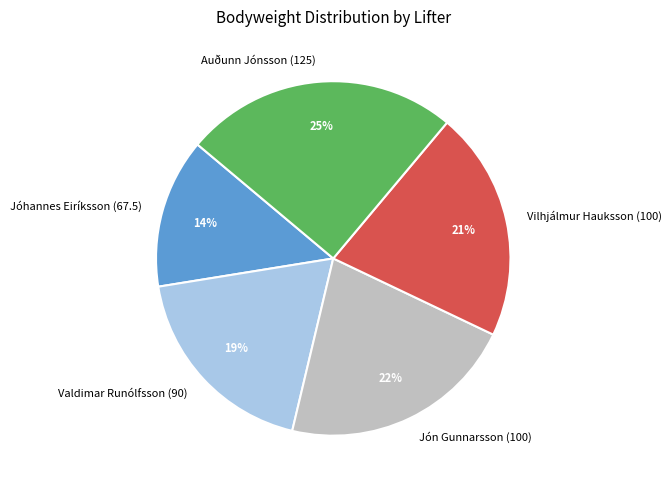

The Jón Gunnarsson (100) slice represents 22% of the pie. True or false?

True